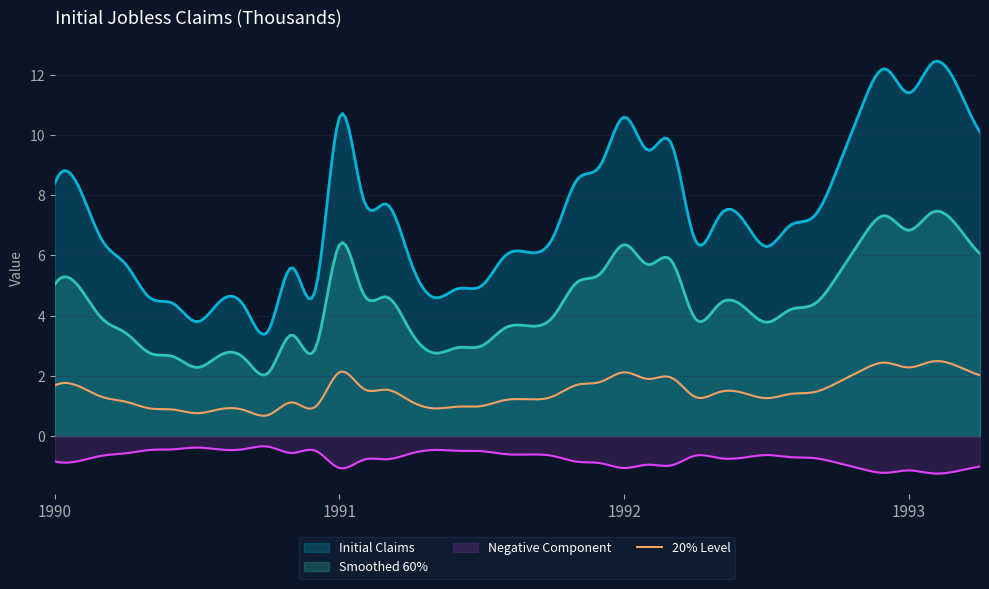

How many values are below 7?

19